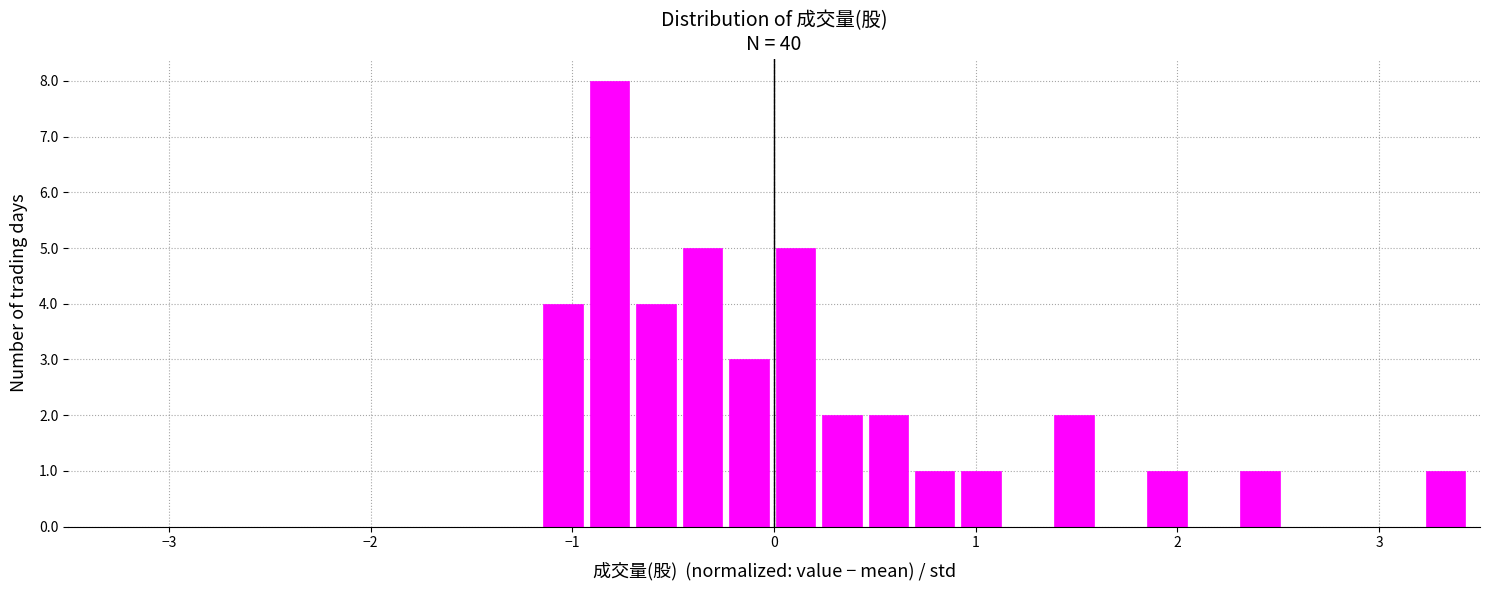

Read against the x-axis, roughly where is the centre of the tallest bar?

-0.8